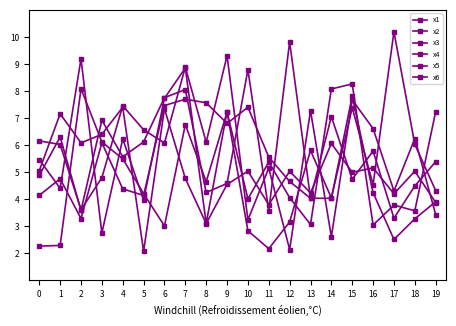

Does the chart have visible grid lines?

No